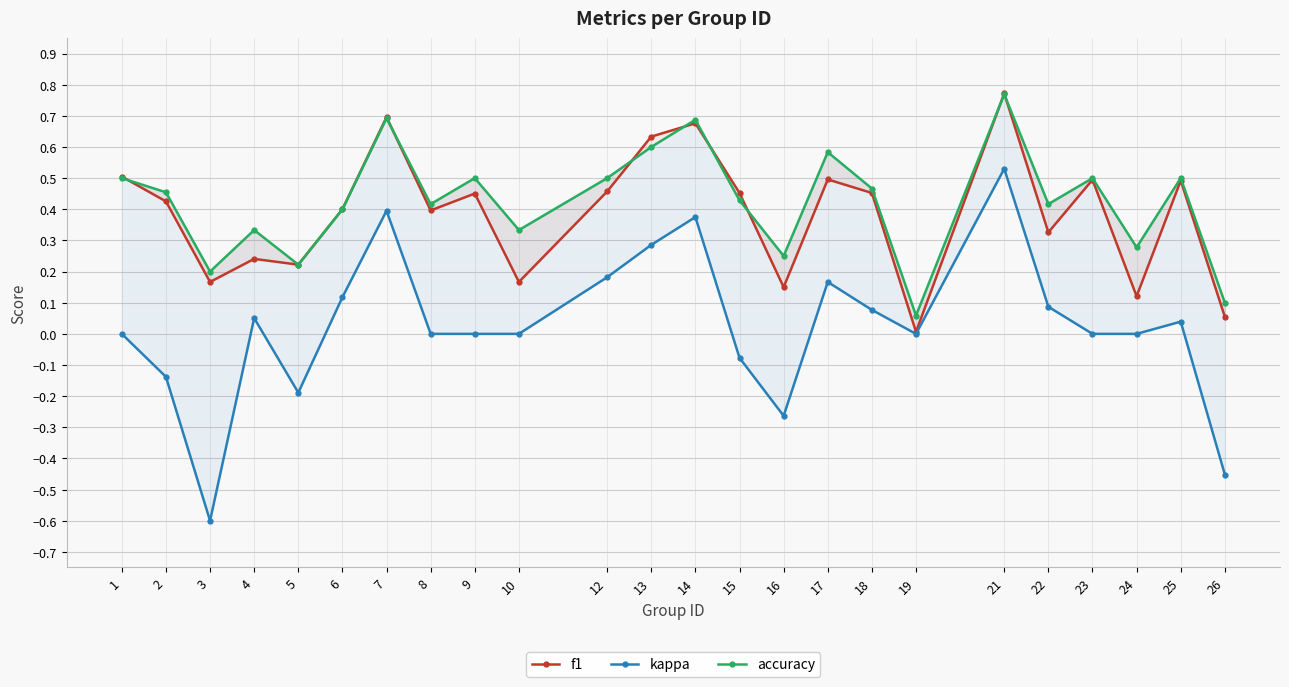

What is the difference between the maximum and second lowest values in the accuracy series?

0.7